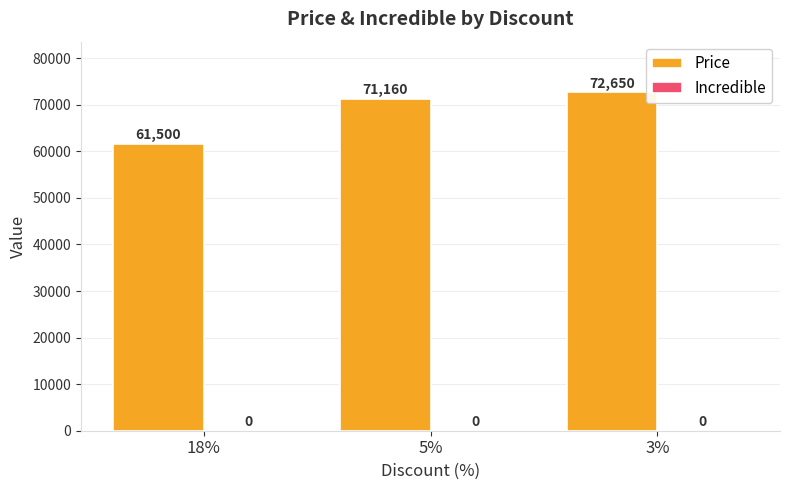

Approximately how many times larger is the value at 3% compared to 18%?

1.2